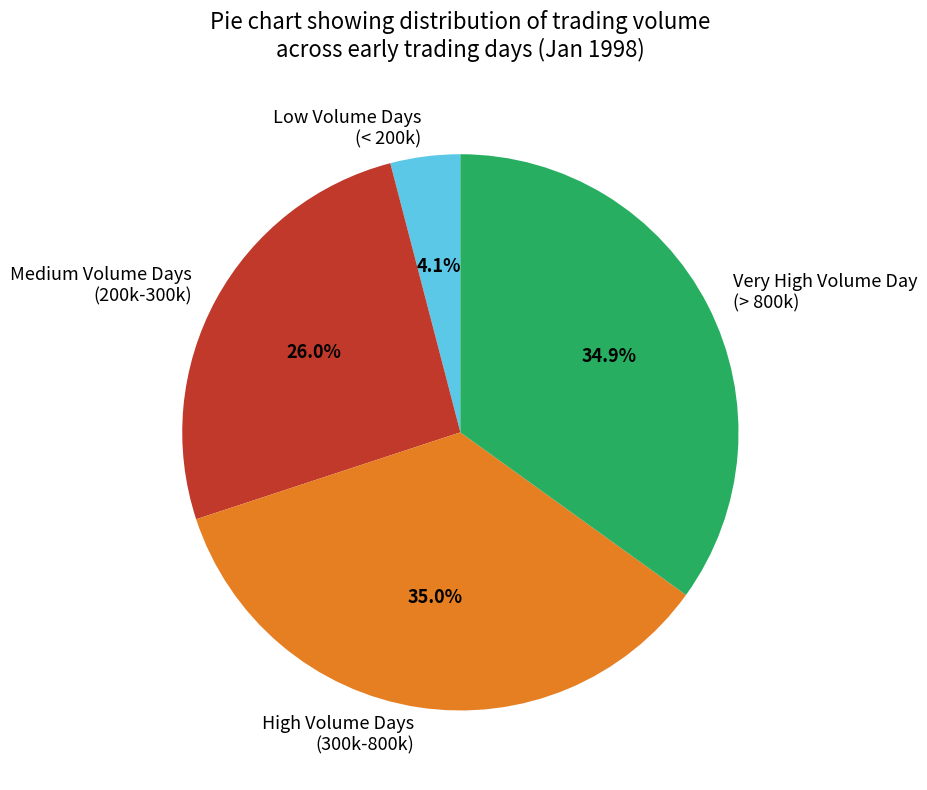

How many slices are in this pie chart?

4